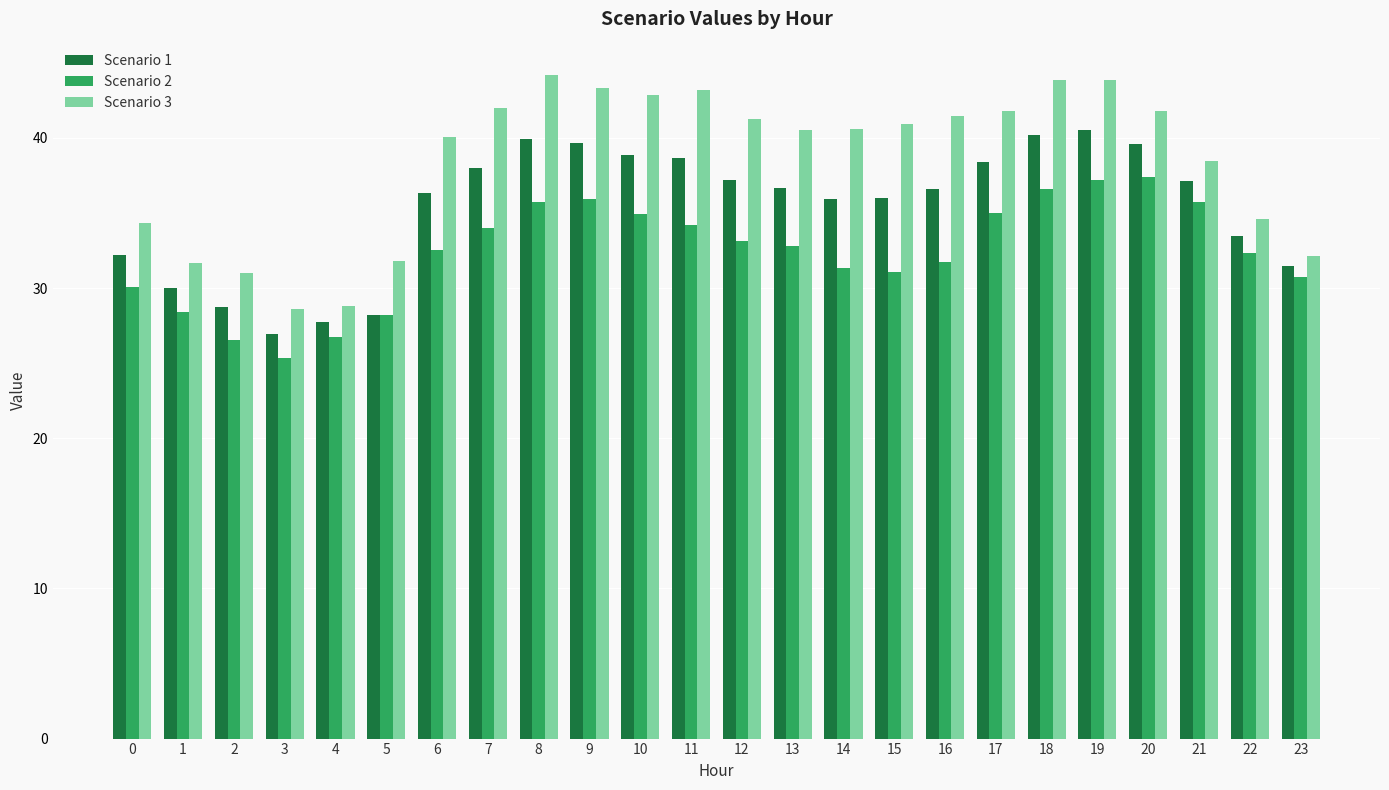

What is the difference between the maximum and minimum values in the Scenario 1 series?

13.6